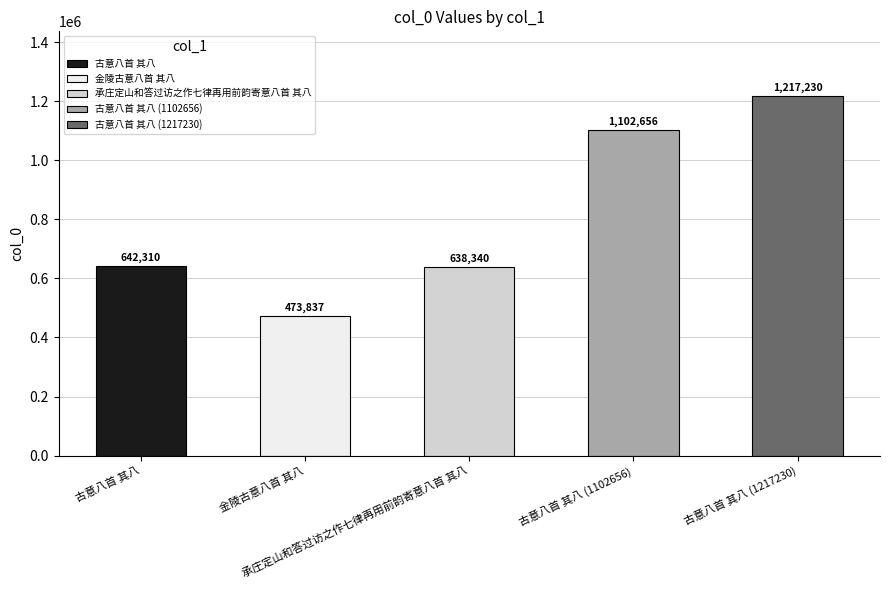

What position from the left is 古意八首 其八?

1